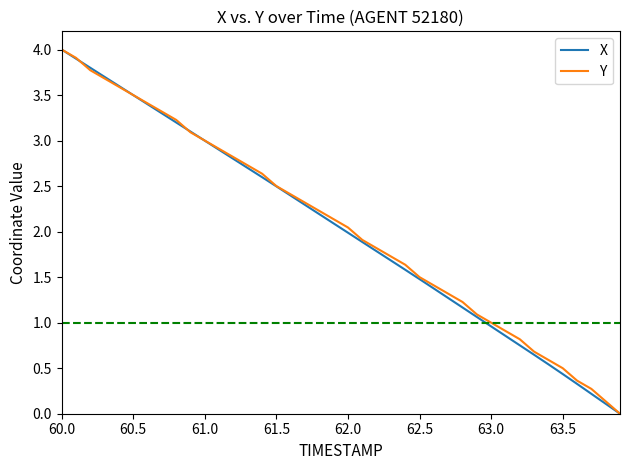

What is the highest value of the X series?

4.0